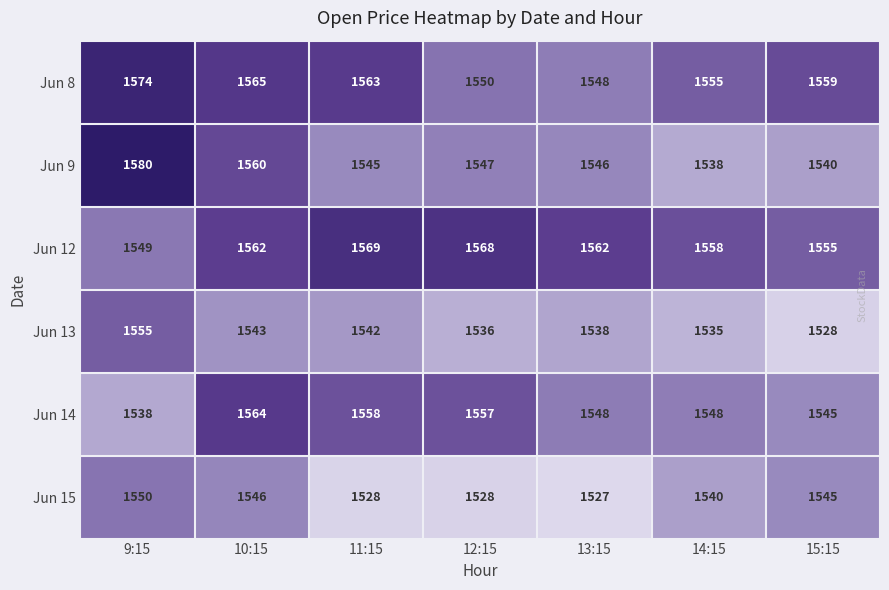

What is the difference between the maximum and second lowest values in the Jun 14 series?

19